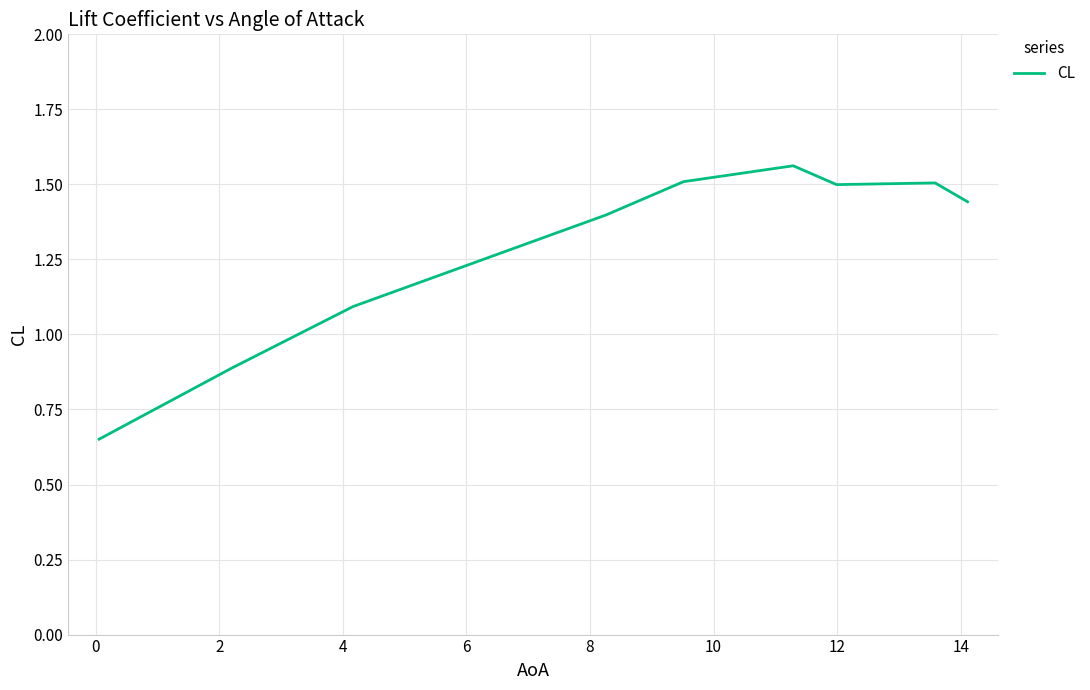

How many lines are shown in the chart?

1